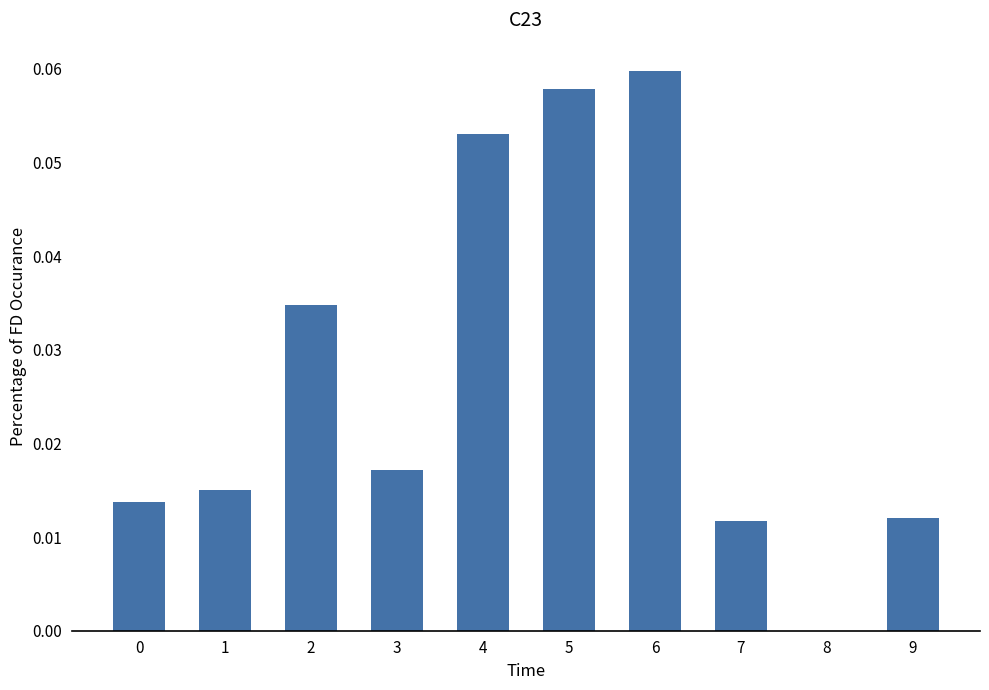

Which category has the highest value across all series?

6